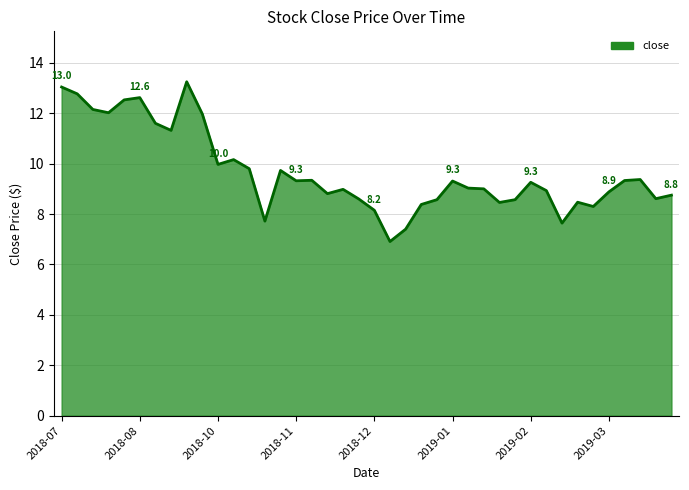

What is the minimum value shown in the chart?

6.9